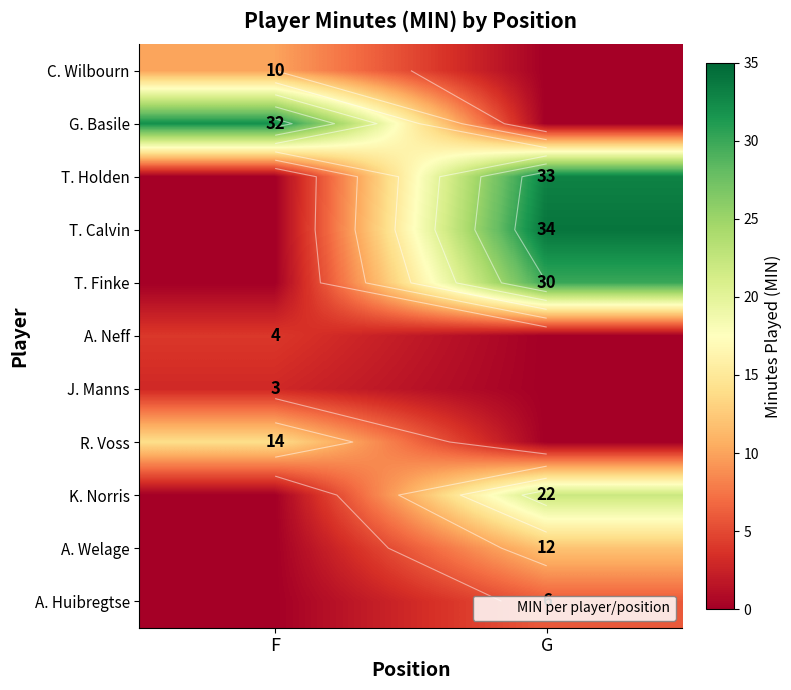

What is the greatest value displayed?

34